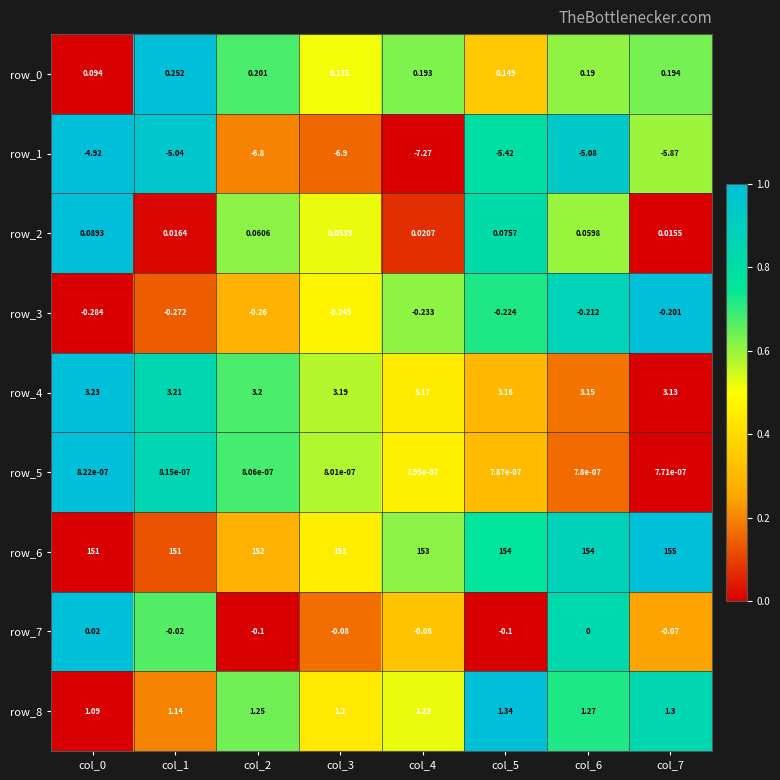

Is the value of row_1 at col_5 greater than the value of row_6 at col_5?

No